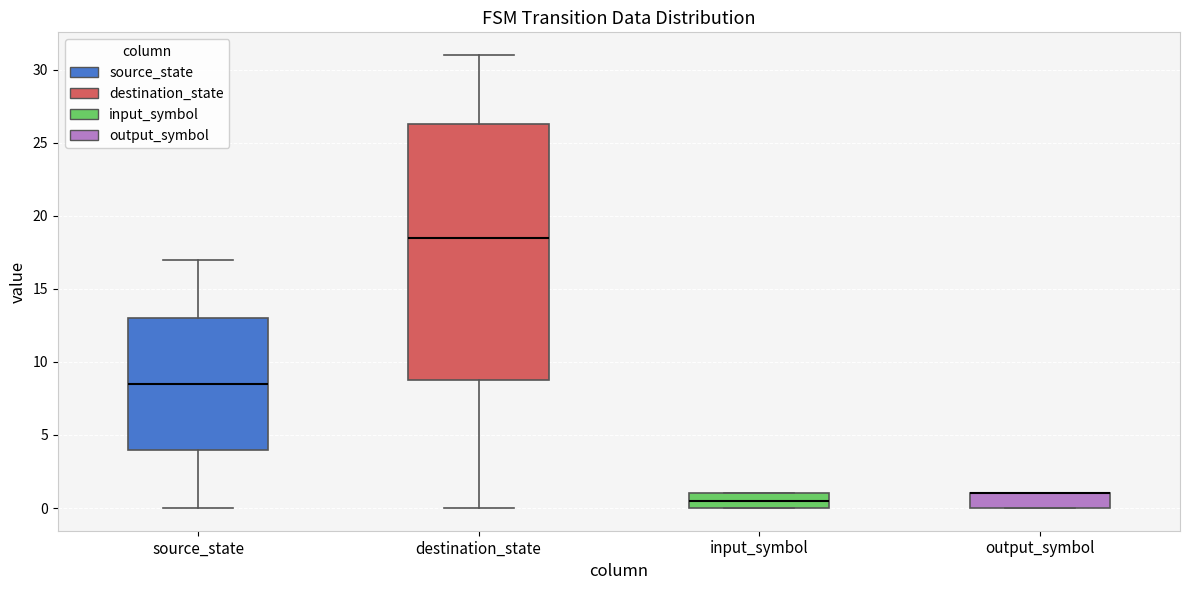

Reading left to right, read every box against the y-axis: the position of its median line, the range the box covers, and the ends of its whiskers. The values are not printed on the chart, so give them approximately, as read against the axis.

source_state: median 8.5, box 4.0 to 13.0, whiskers 0.0 to 17.0
destination_state: median 18.5, box 9.0 to 26.5, whiskers 0.0 to 31.0
input_symbol: median 0.5, box 0.0 to 1.0, whiskers 0.0 to 1.0
output_symbol: median 1.0 (drawn on the box's upper edge), box 0.0 to 1.0, whiskers 0.0 to 1.0